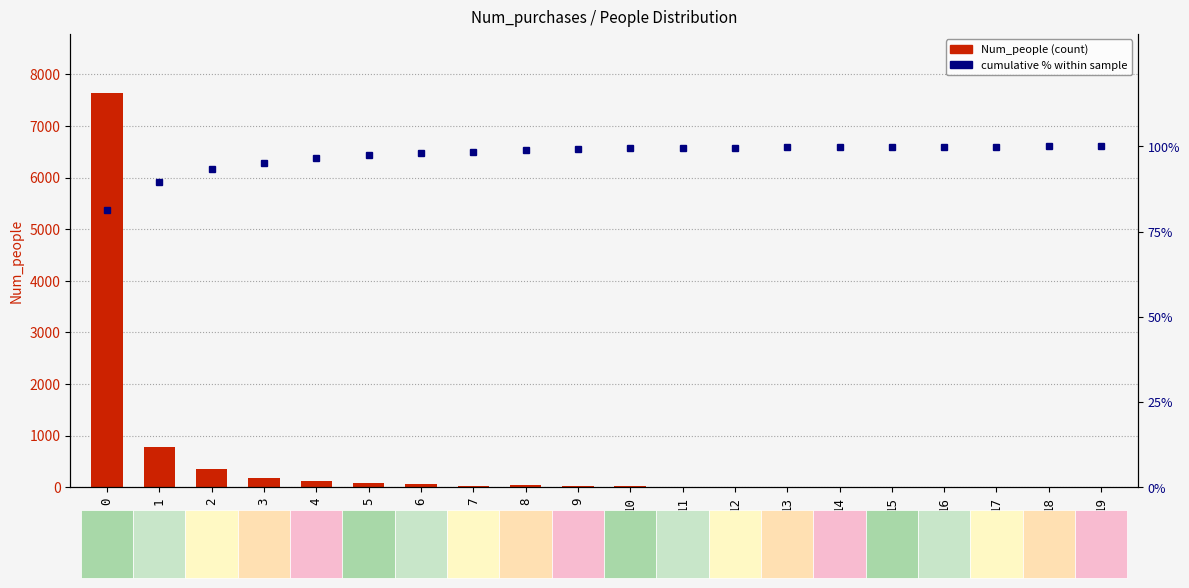

What is the sum of all cumulative % within sample values?

1945.5